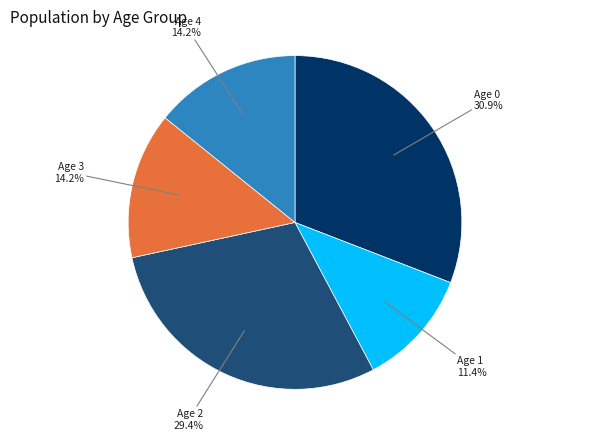

Does any single category account for the majority?

No